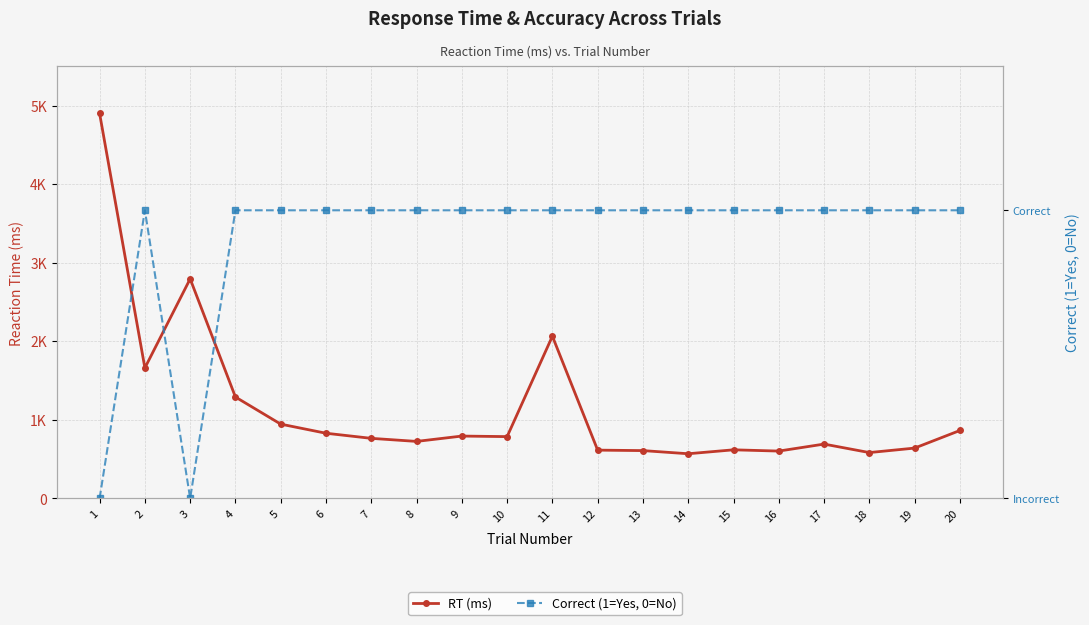

Reading left to right, extract all data points from this chart.

RT (ms): 4899	1660	2794	1290	945	829	764	725	793	786	2064	614	608	568	618	602	691	583	640	864
Correct (1=Yes, 0=No): 0	1	0	1	1	1	1	1	1	1	1	1	1	1	1	1	1	1	1	1